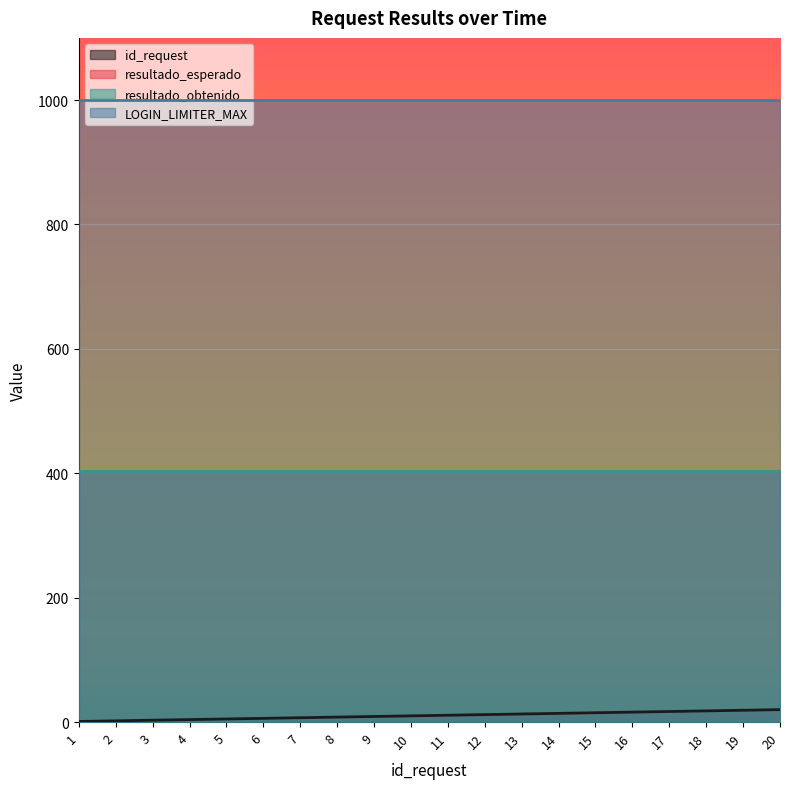

True or false: resultado_esperado and id_request intersect in this chart.

False